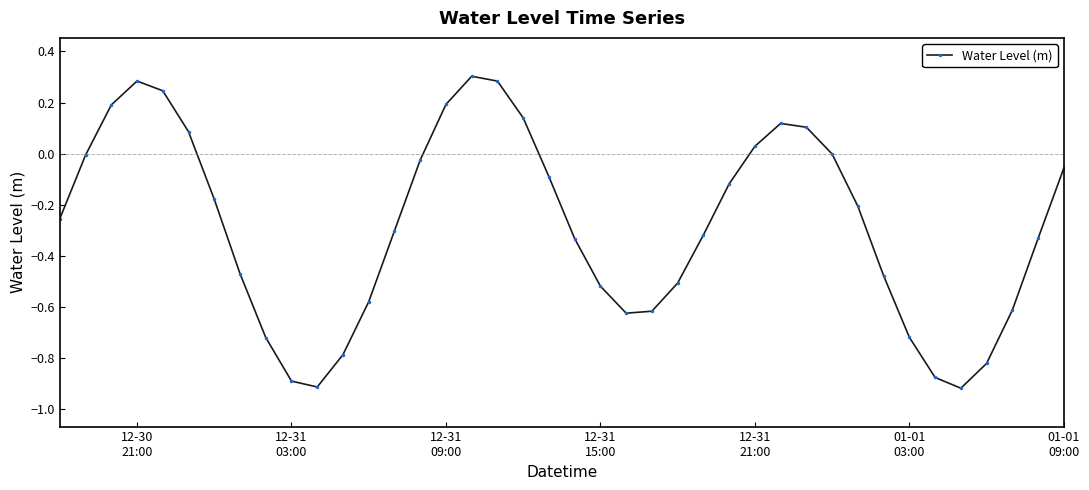

What is the difference between the maximum and minimum values?

1.2